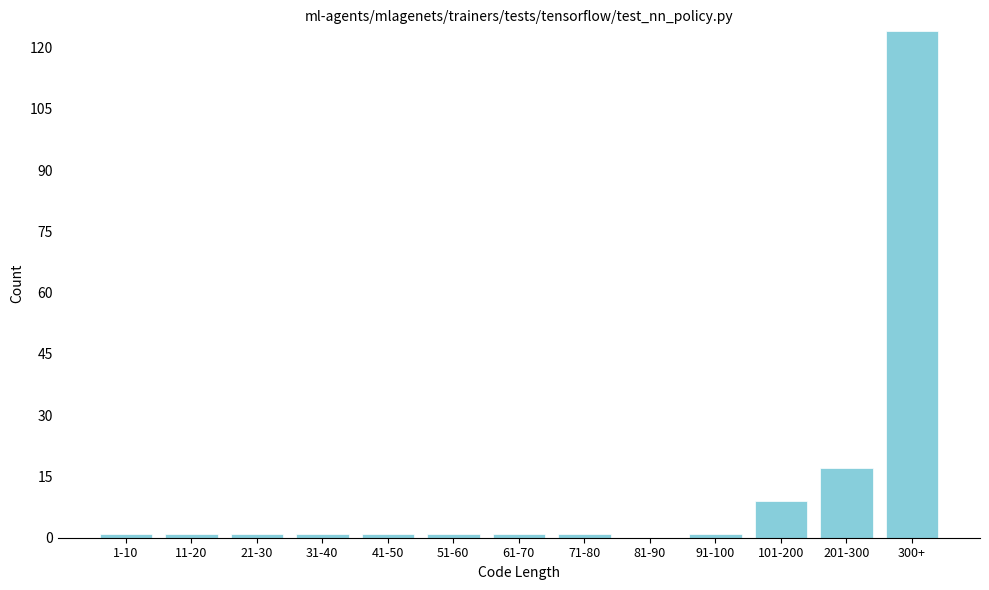

Reading right to left, what are all the values shown in this chart?

300+=124	201-300=17	101-200=9	91-100=1	81-90=0	71-80=1	61-70=1	51-60=1	41-50=1	31-40=1	21-30=1	11-20=1	1-10=1